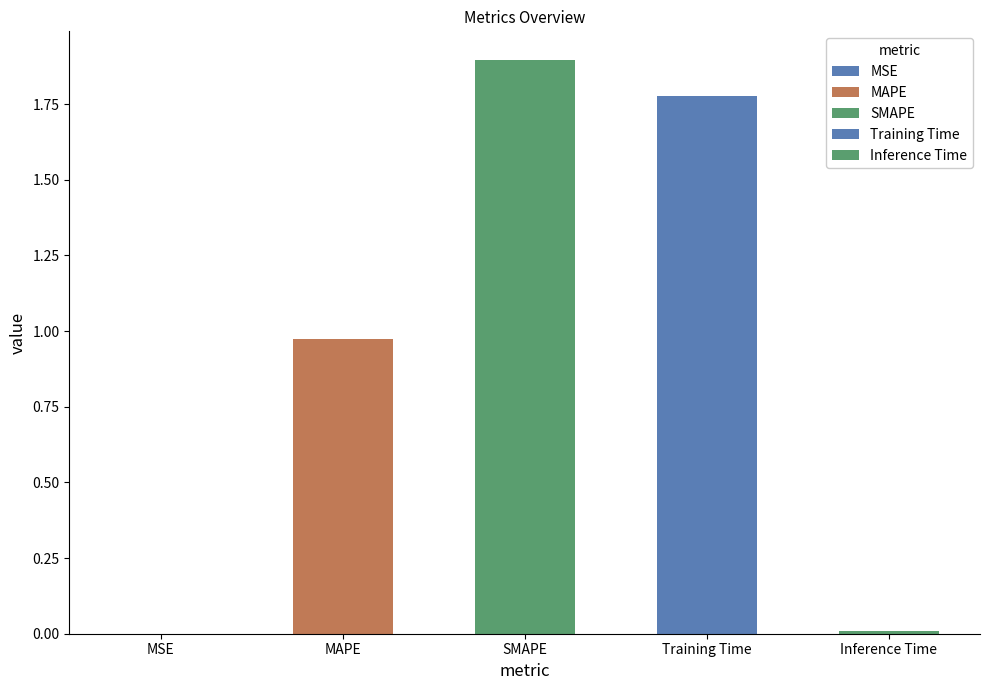

Approximately how many times larger is the value at Training Time compared to SMAPE?

0.9